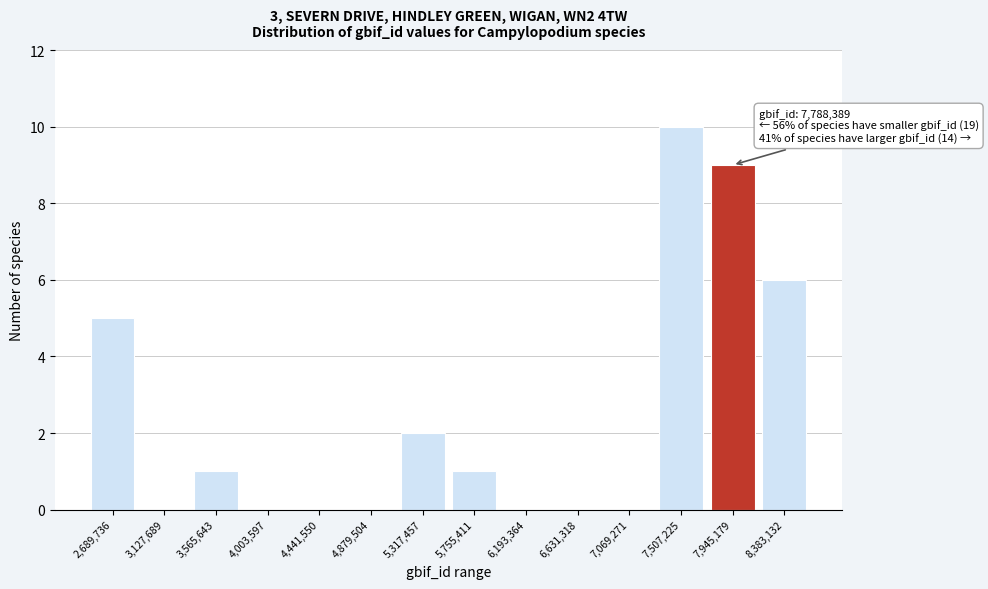

Reading right to left, transcribe all the data shown in this chart.

8,383,132=6	7,945,179=9	7,507,225=10	7,069,271=0	6,631,318=0	6,193,364=0	5,755,411=1	5,317,457=2	4,879,504=0	4,441,550=0	4,003,597=0	3,565,643=1	3,127,689=0	2,689,736=5